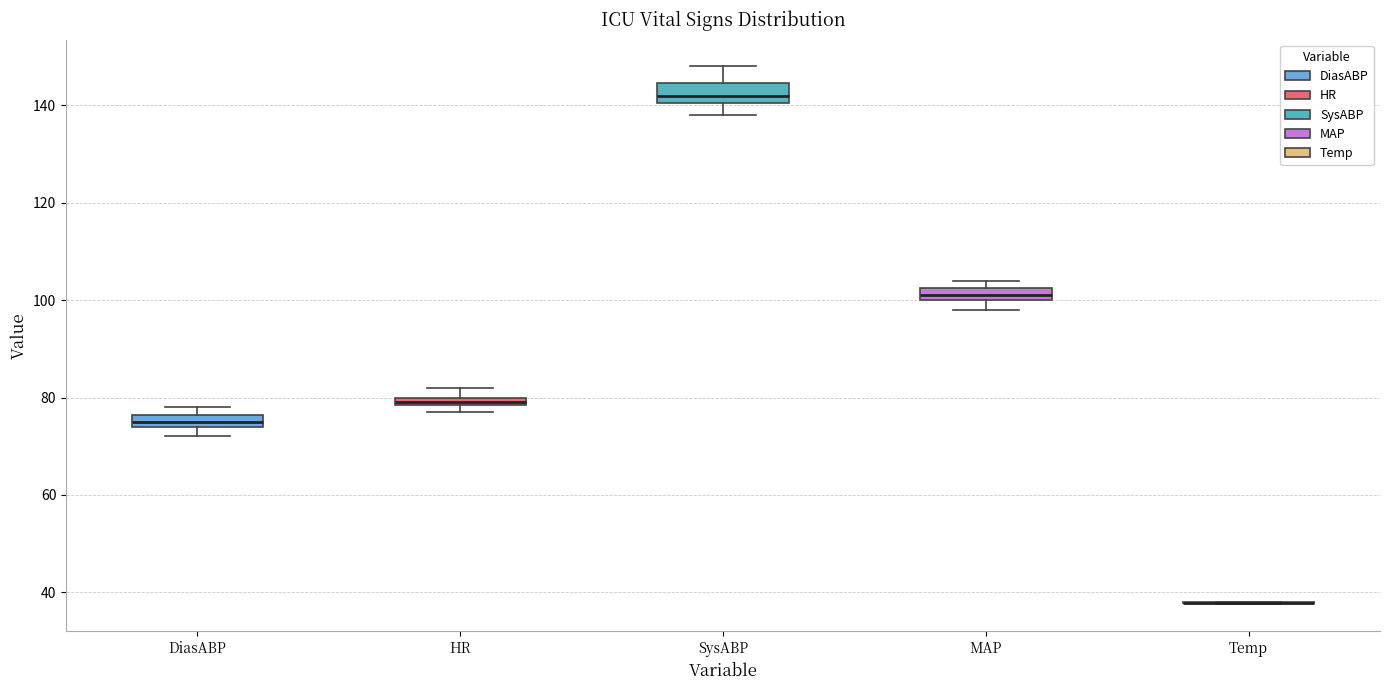

Where is the upper edge of the box for DiasABP on the y-axis? The values are not printed on the chart, so give them approximately, as read against the axis.

76